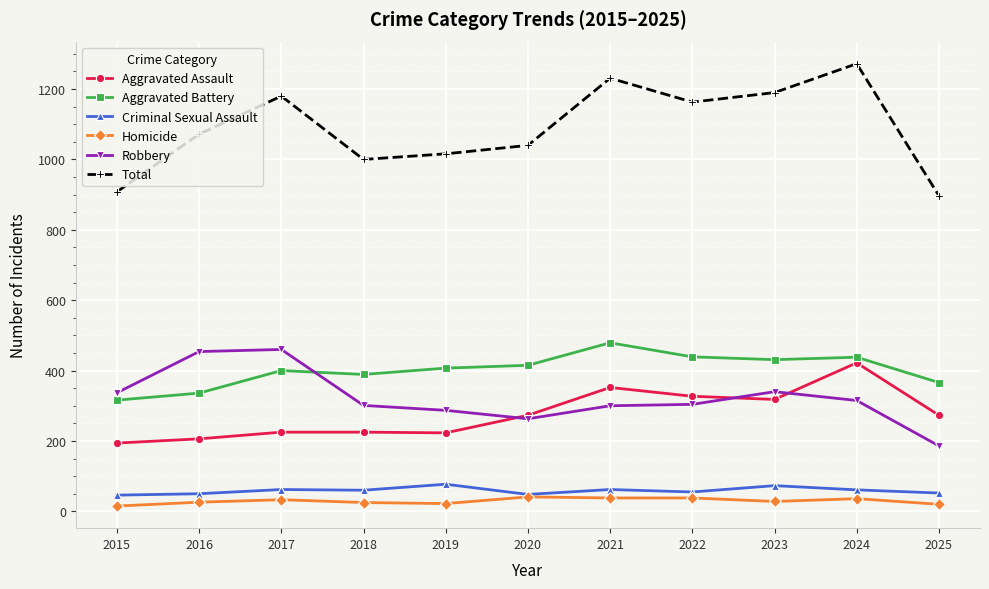

How many lines are shown in the chart?

6